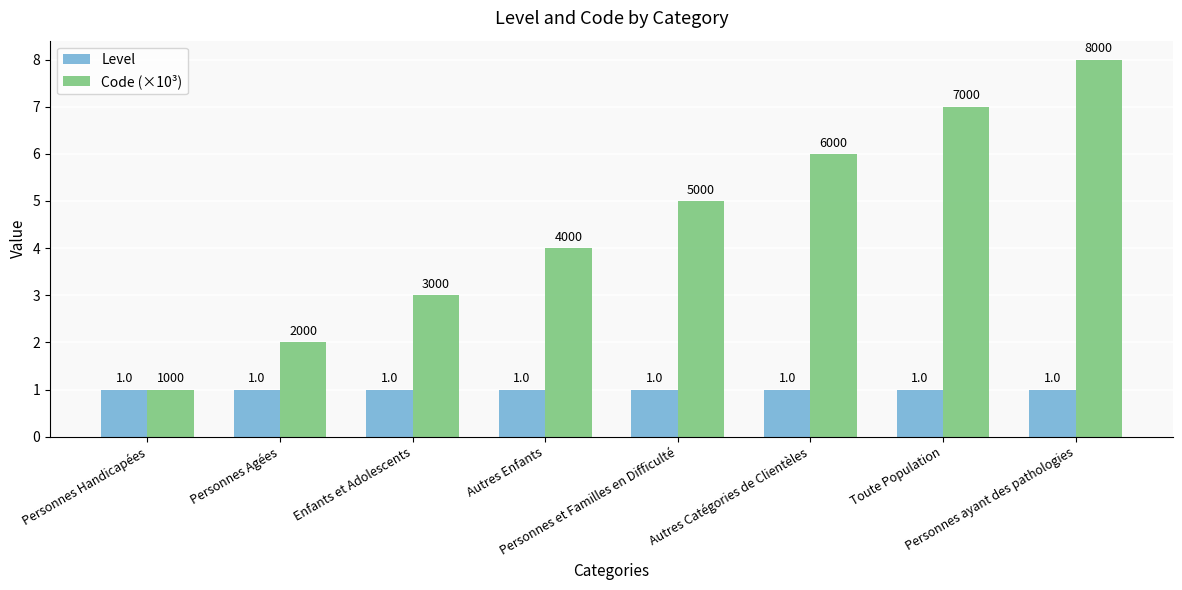

Does the chart contain stacked bars?

No